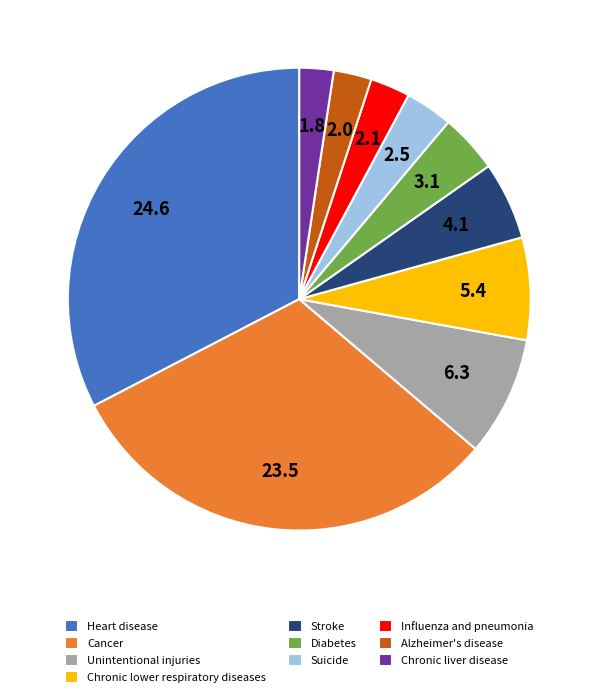

Between Heart disease and Diabetes, which is larger?

Heart disease